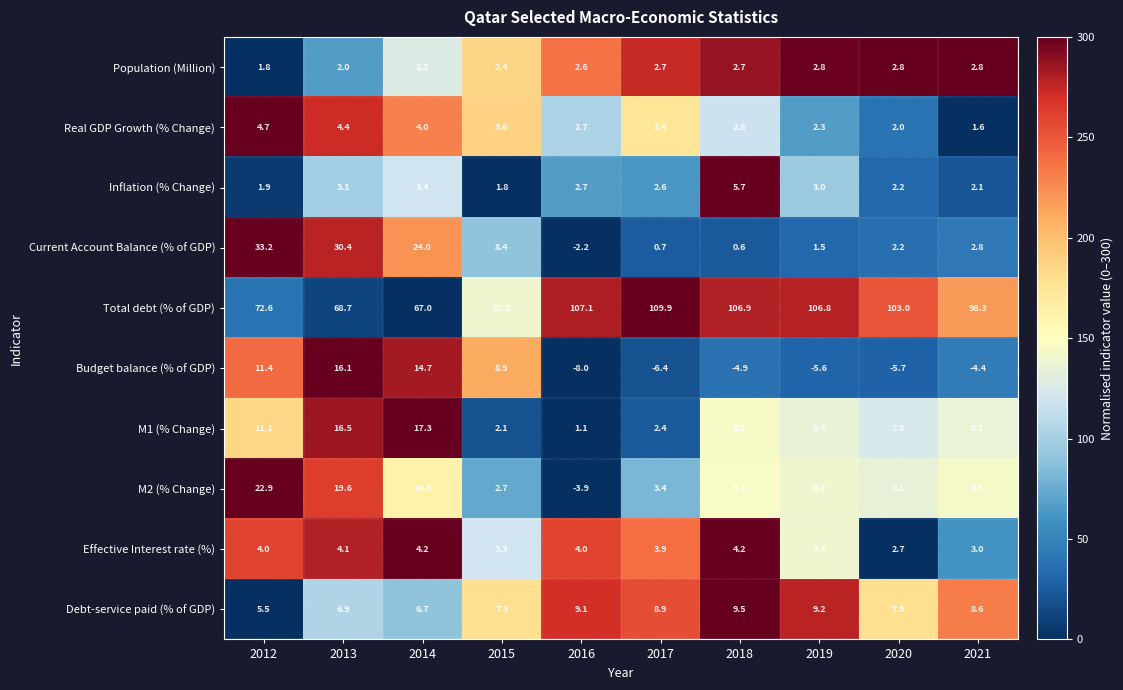

Count the number of categories in the chart.

10